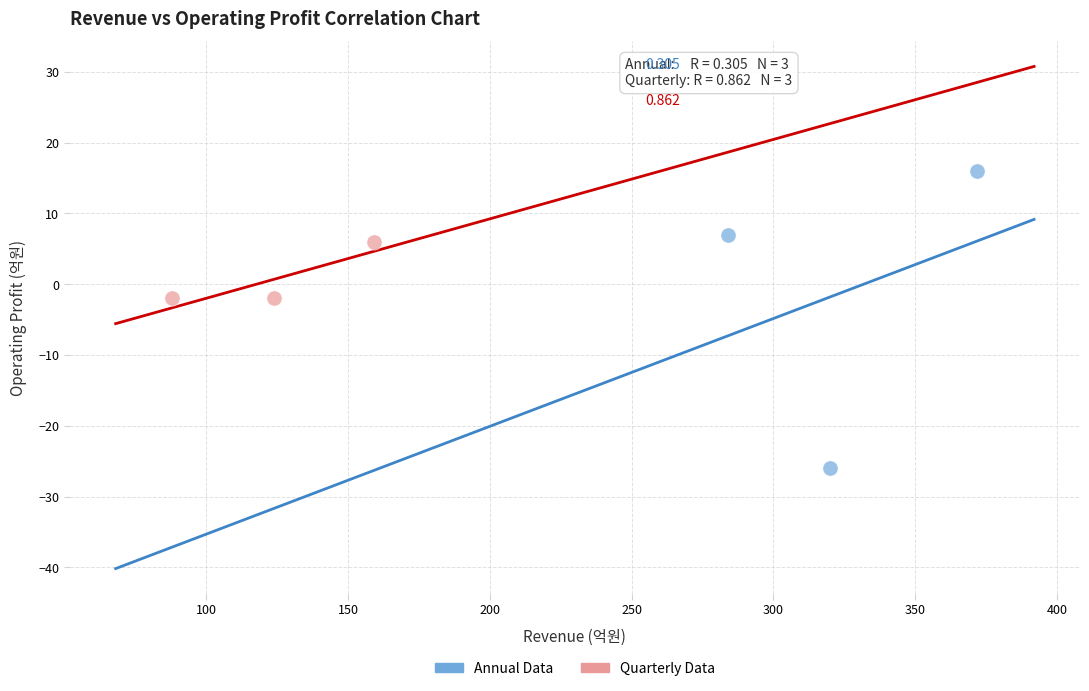

What are all the series names shown in the legend?

Annual Data, Quarterly Data